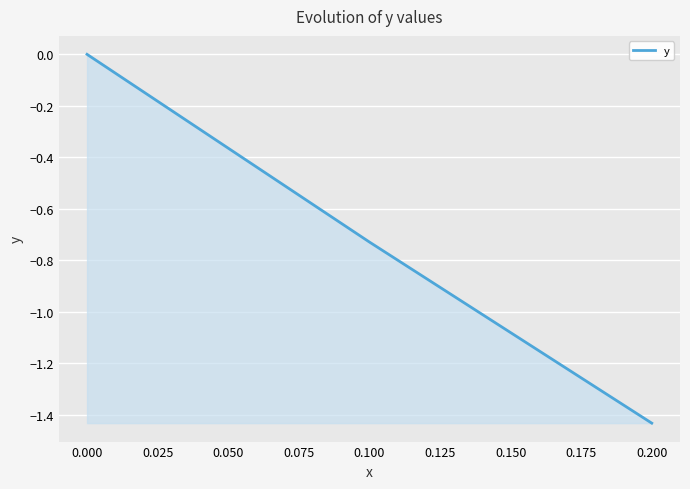

What is the sum of all values?

-2.2